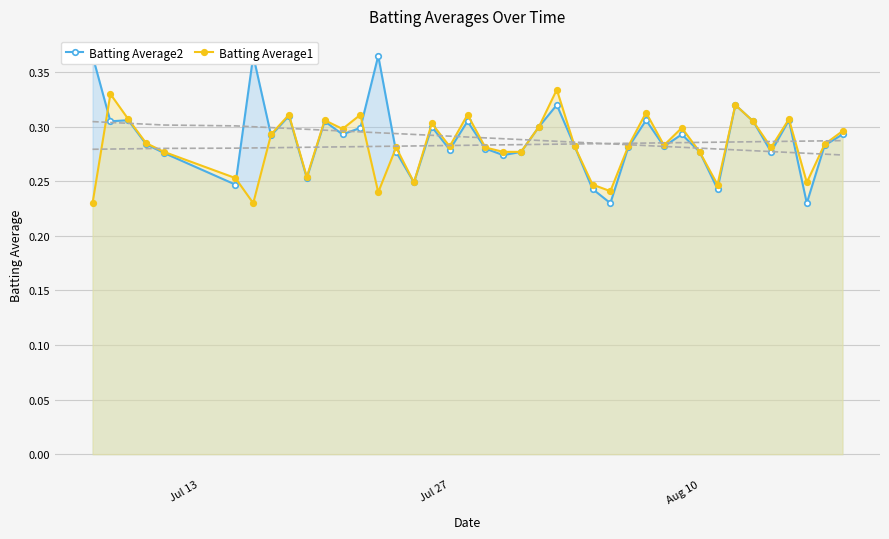

List the series in order of their overall mean, highest first.

Batting Average2, Batting Average1